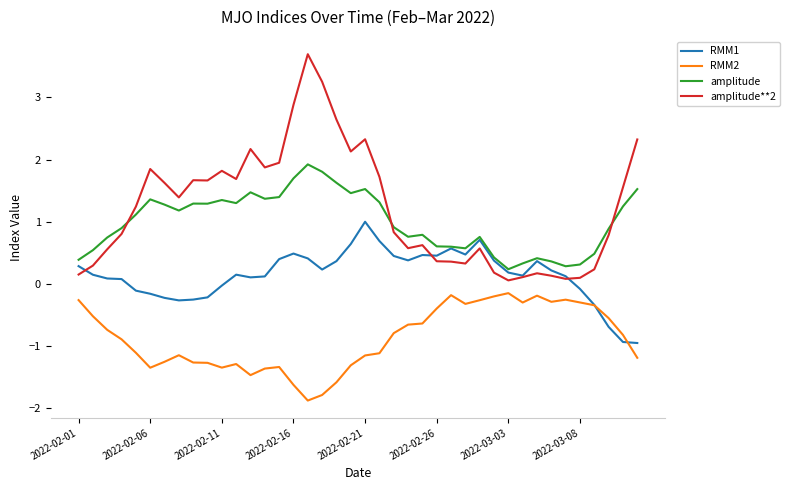

True or false: amplitude**2 and RMM2 intersect in this chart.

False